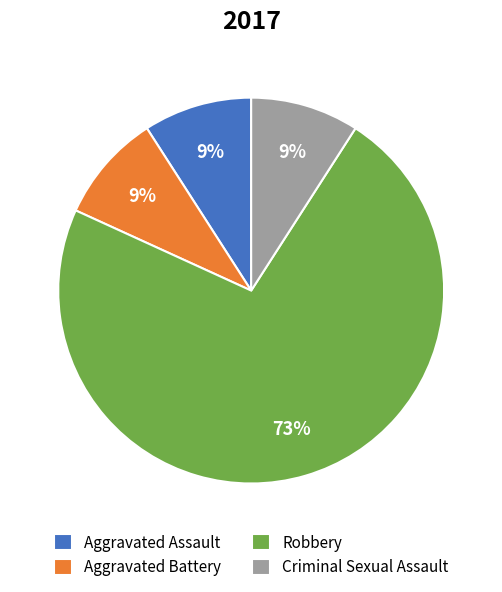

Is it true that Criminal Sexual Assault is 9% of the pie?

True